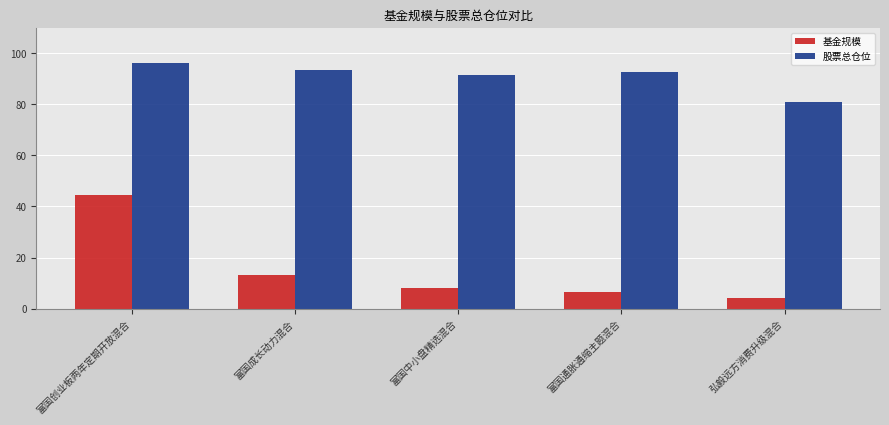

What is the label of the 5th bar from the right?

富国创业板两年定期开放混合